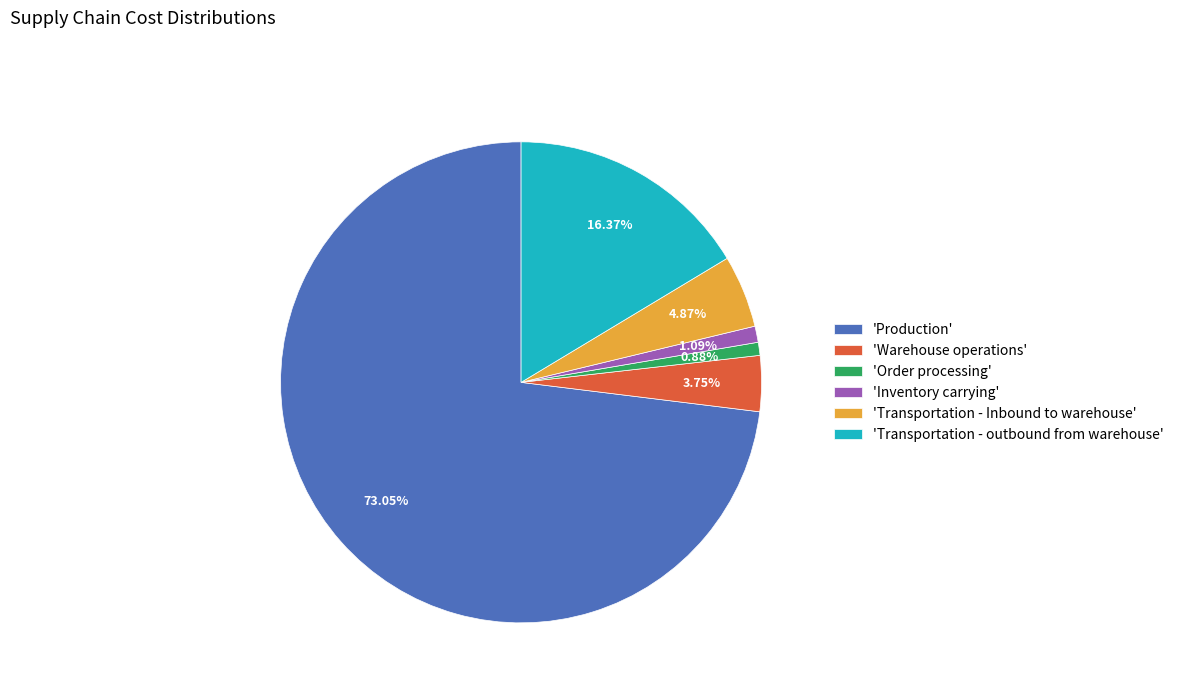

Combined, do 'Transportation - Inbound to warehouse' and 'Order processing' account for over 50%?

No